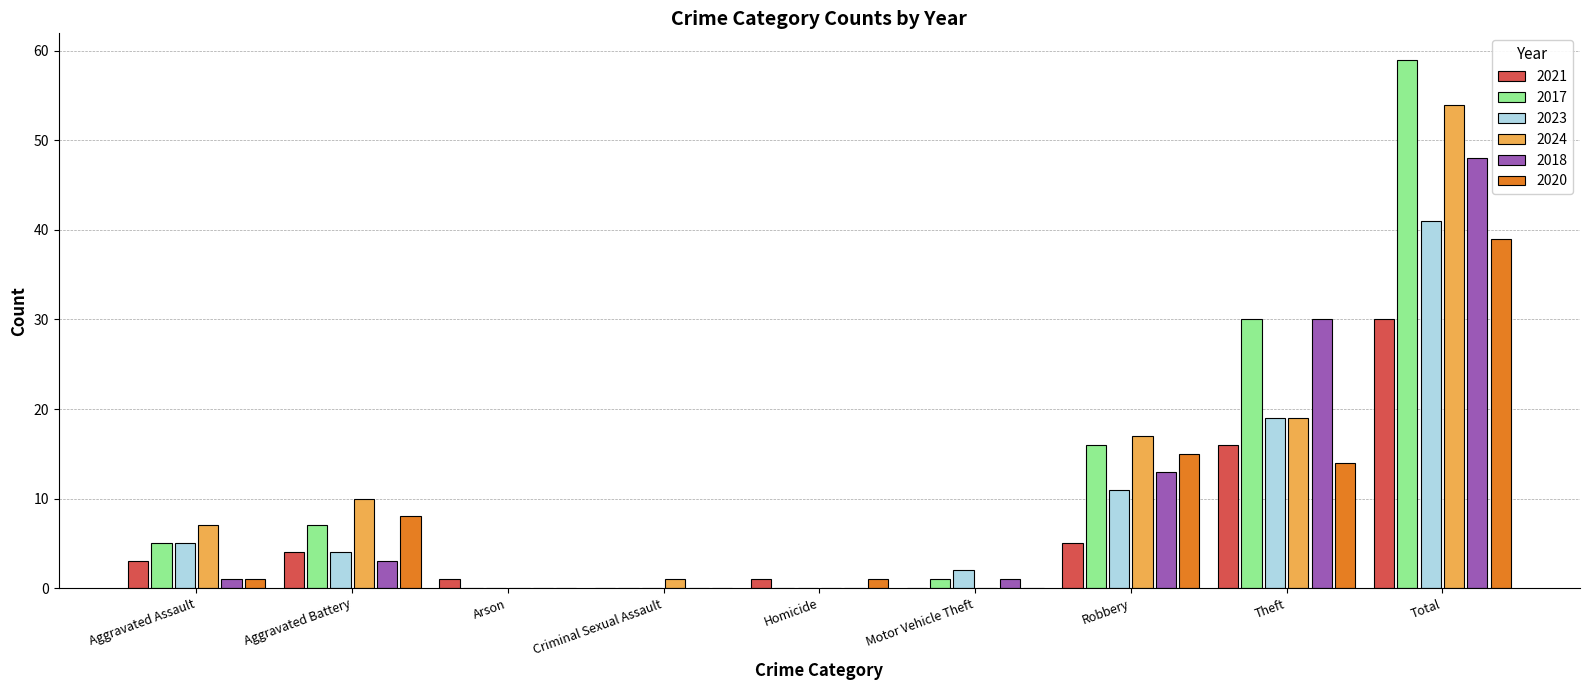

What is the sum of the 2021 values at Robbery and Aggravated Assault?

8